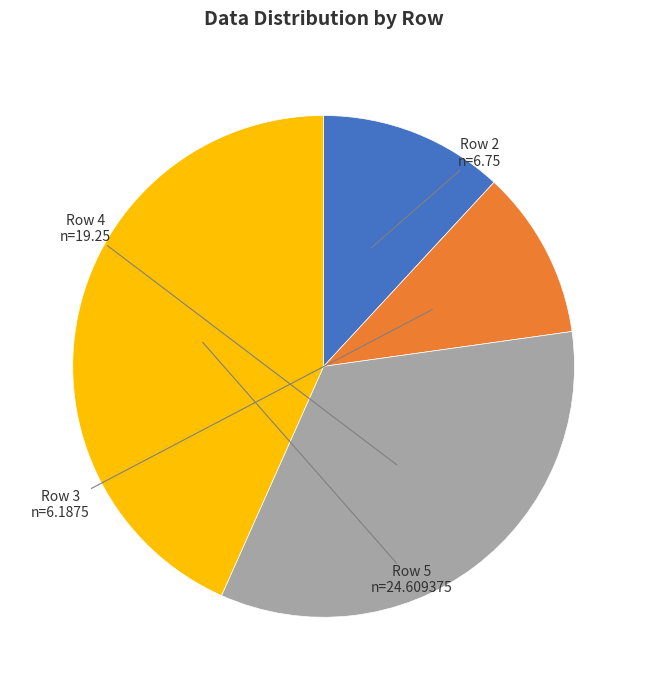

Rank the categories by value from lowest to highest.

Row 3, Row 2, Row 4, Row 5